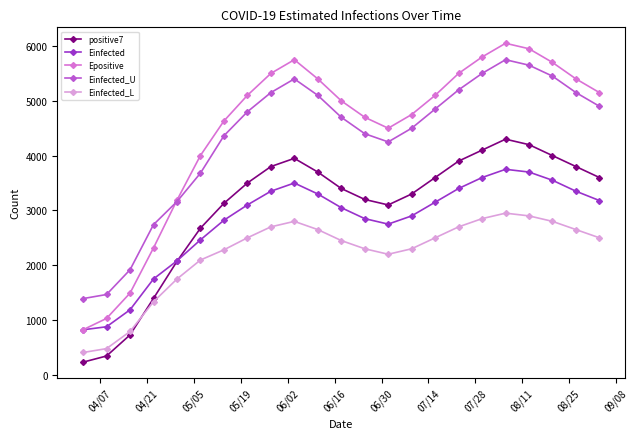

Which series has the widest spread of values?

Epositive